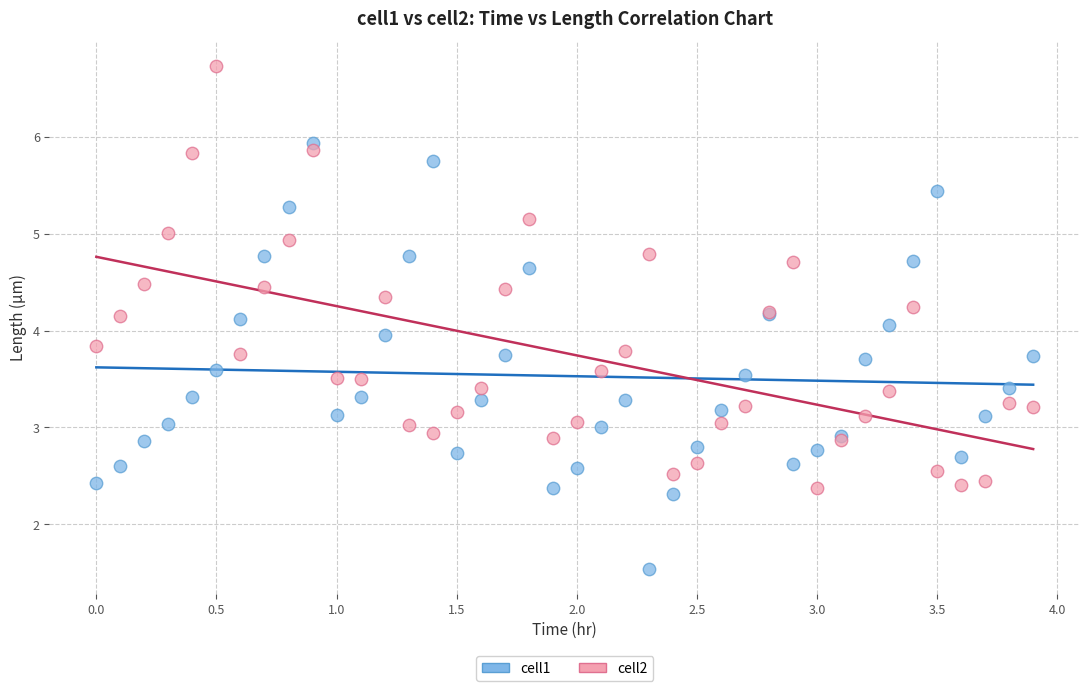

Which series contains the highest Y value?

cell2